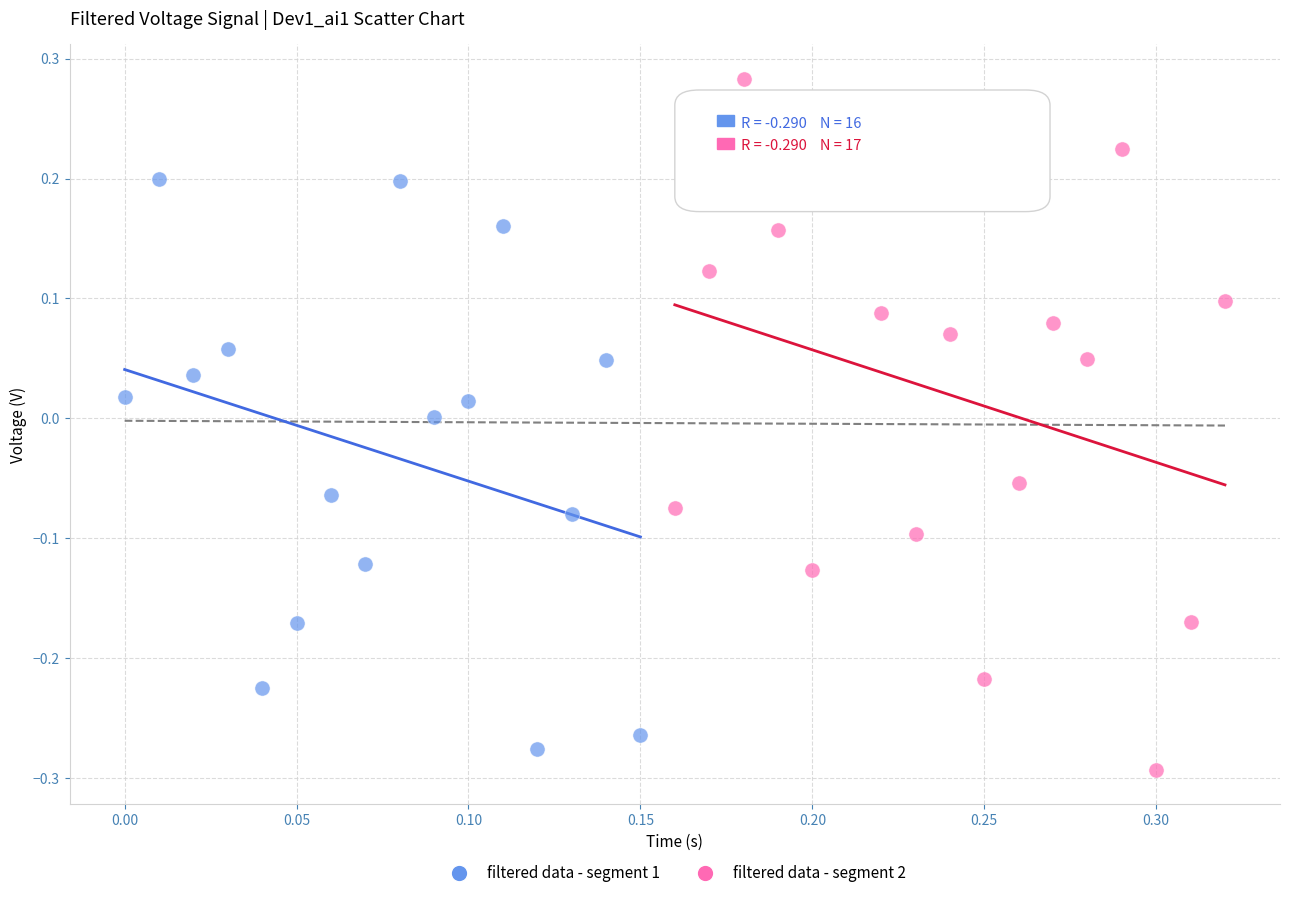

Which series has the widest spread of Y values?

filtered data - segment 2